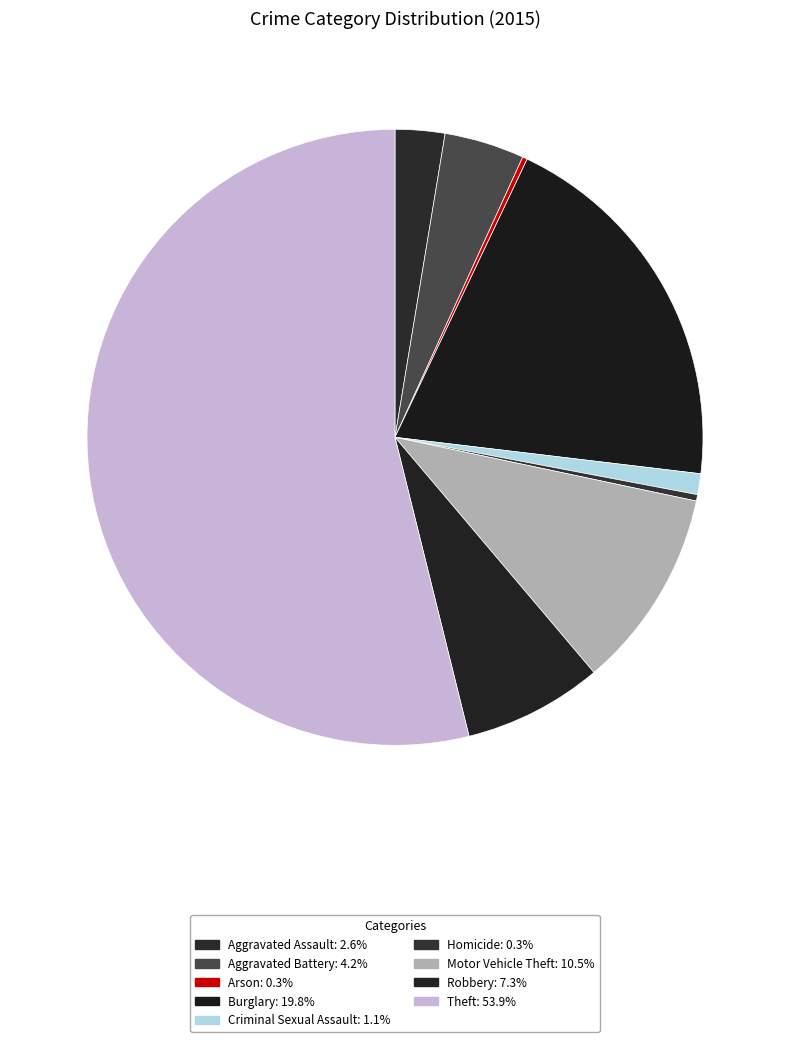

Is it true that Robbery is 7% of the pie?

True